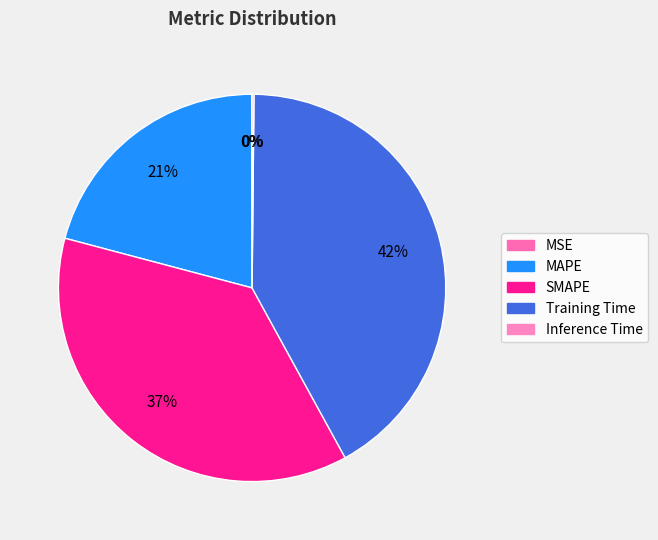

How many slices are in this pie chart?

5